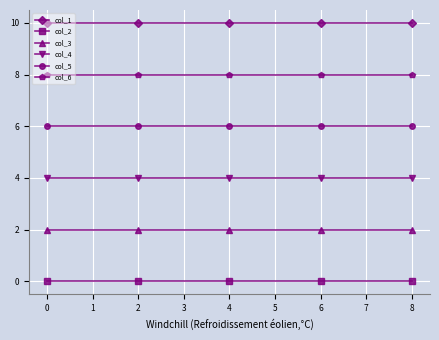

What is the lowest value of the col_1 series?

10